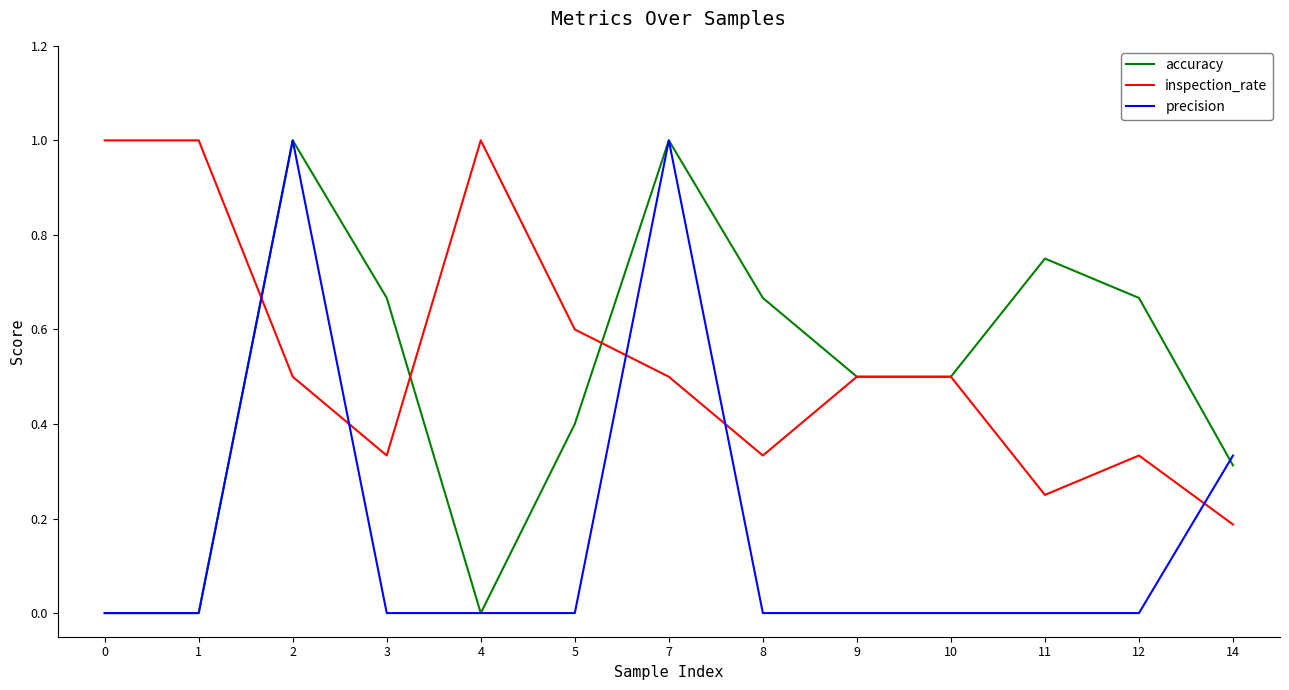

What is the total value across all series at 7?

2.5